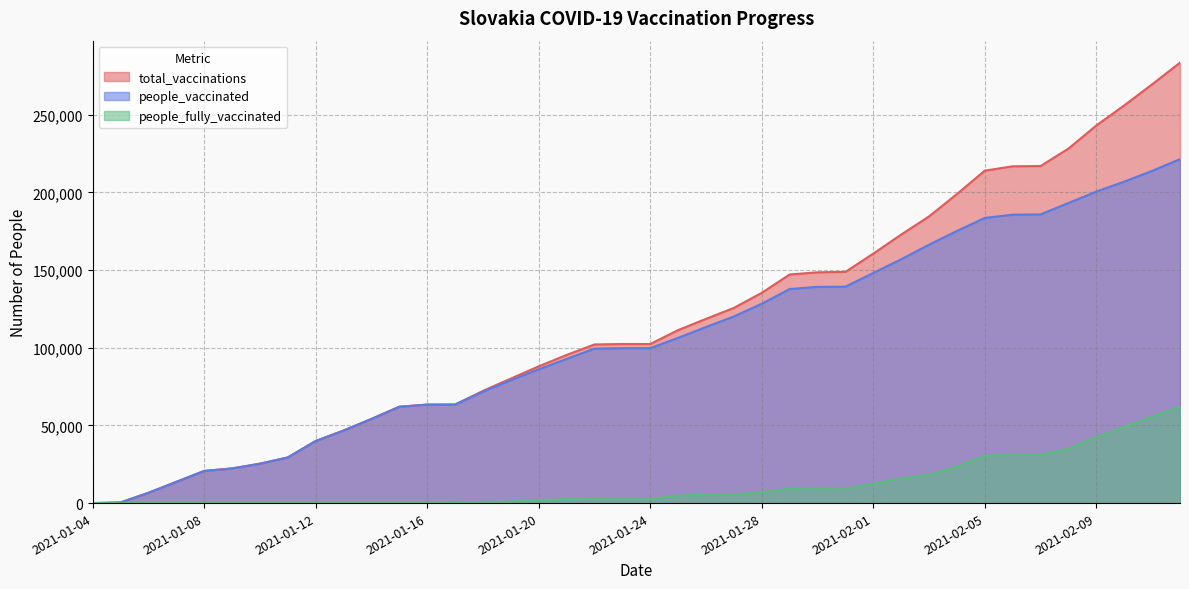

What are all the series names shown in the legend?

total_vaccinations, people_vaccinated, people_fully_vaccinated